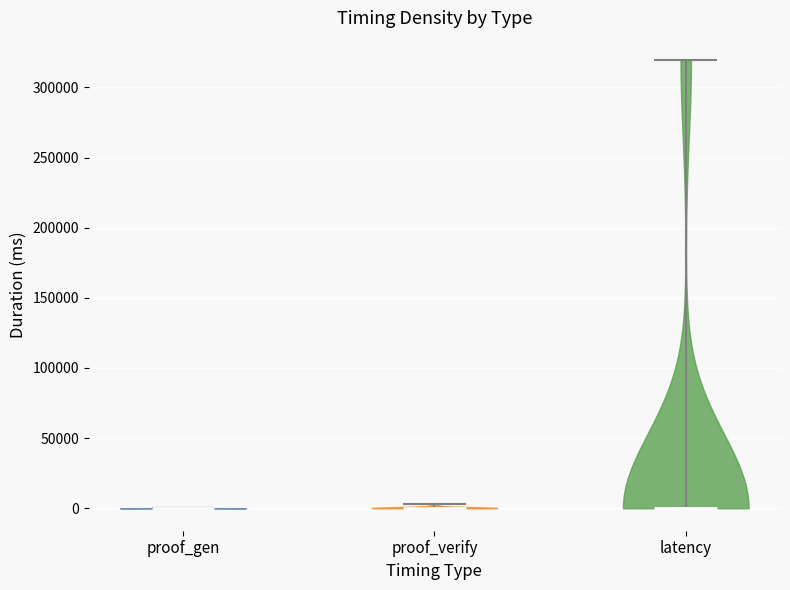

What is the highest point the violin for latency reaches on the y-axis? The values are not printed on the chart, so give them approximately, as read against the axis.

320000